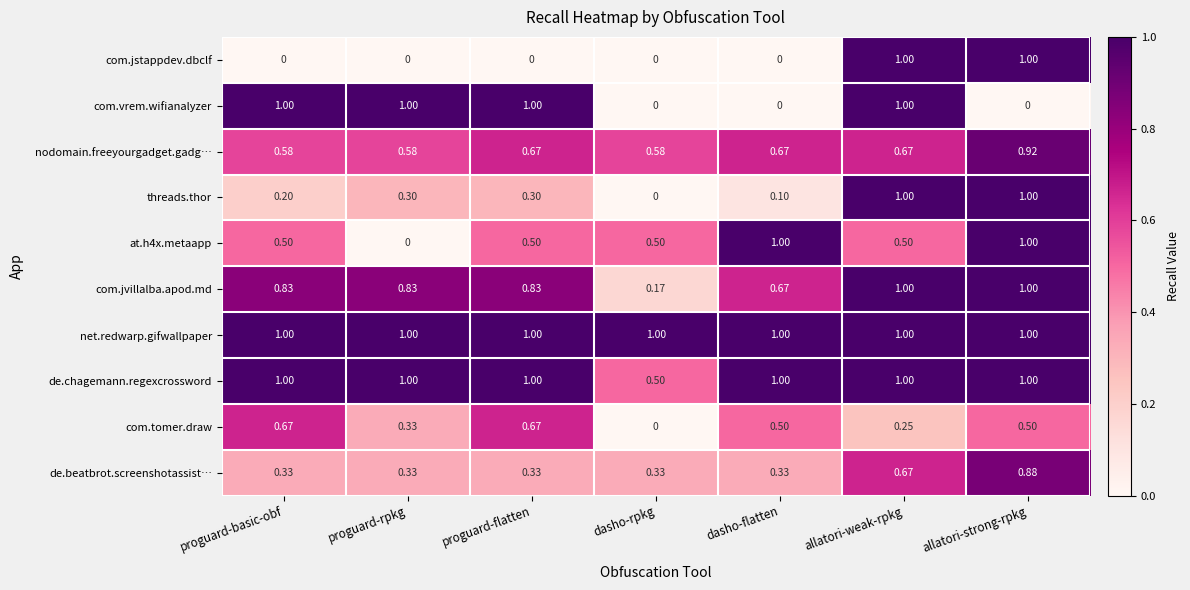

Where is com.tomer.draw nearest to the value 0?

dasho-rpkg